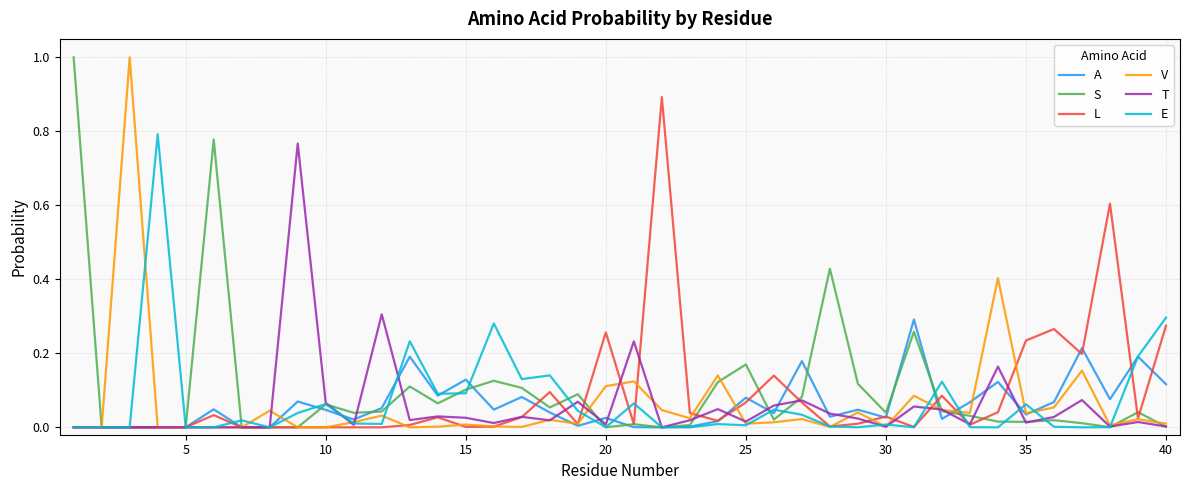

What are all the series names shown in the legend?

A, S, L, V, T, E